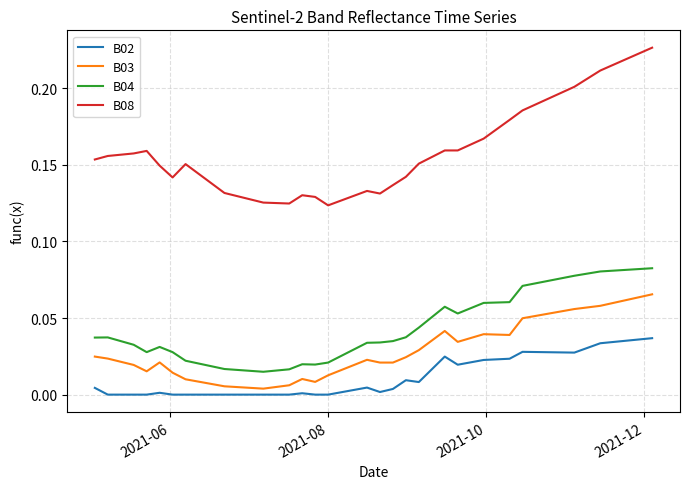

True or false: B08 and B03 cross at least once.

False